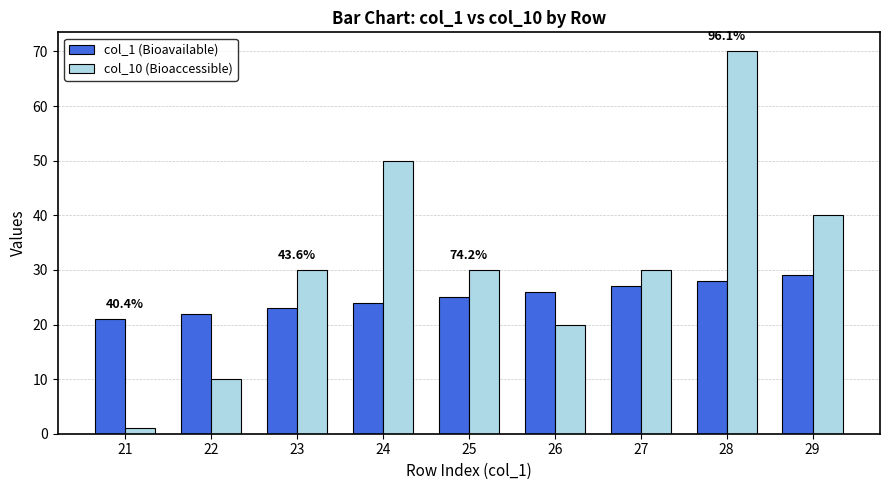

Count the number of categories in the chart.

9